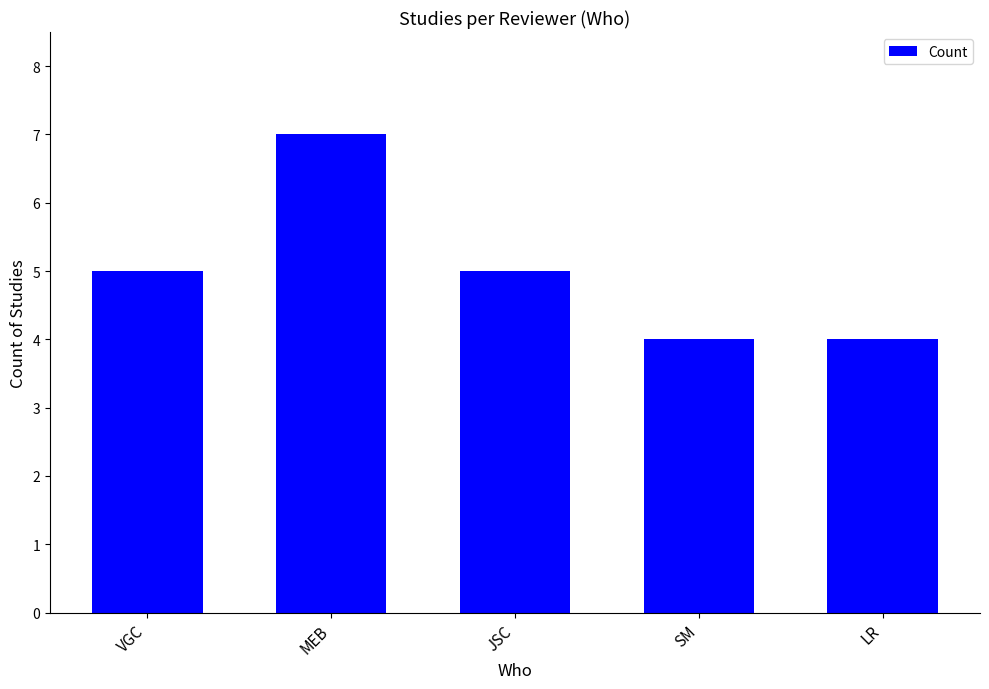

How many data points are less than 5?

2